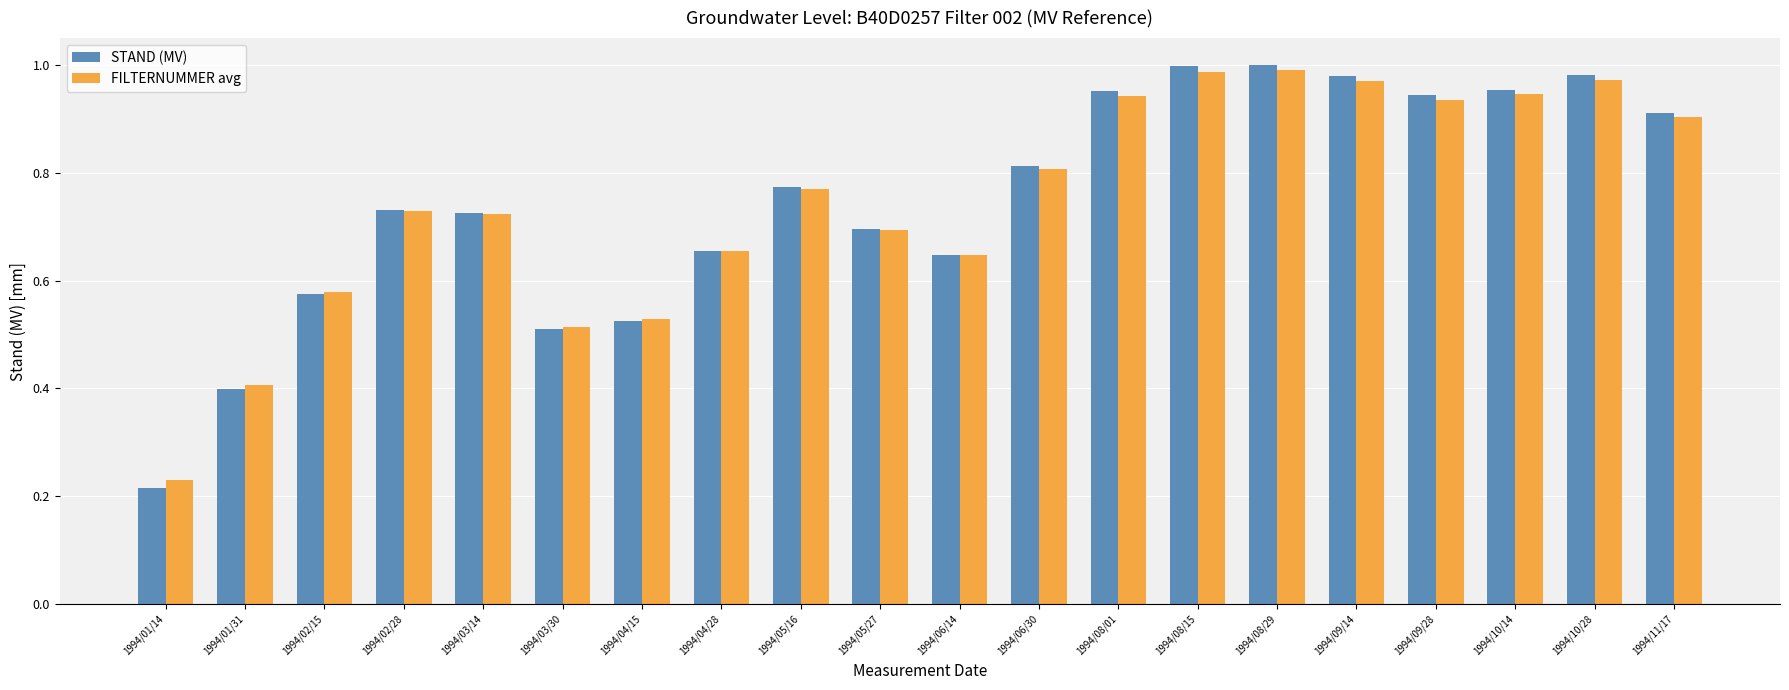

At how many categories does at least one series exceed 0?

20